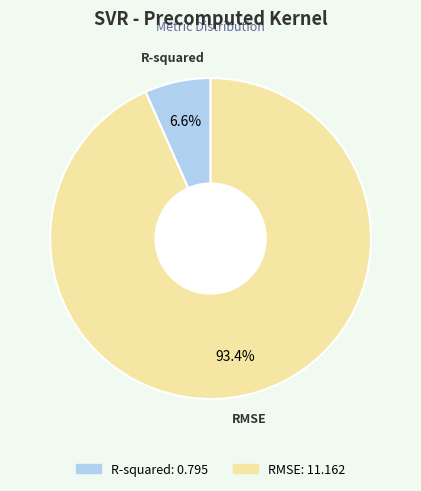

What is the smallest slice in the pie chart?

R-squared